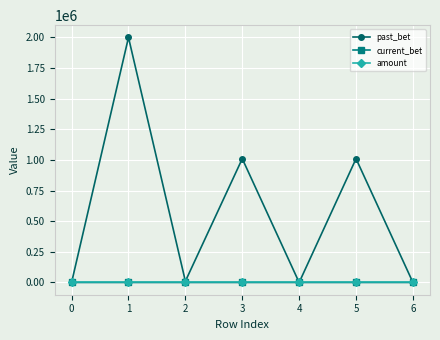

The amount series shows 0 at 0. True or false?

True